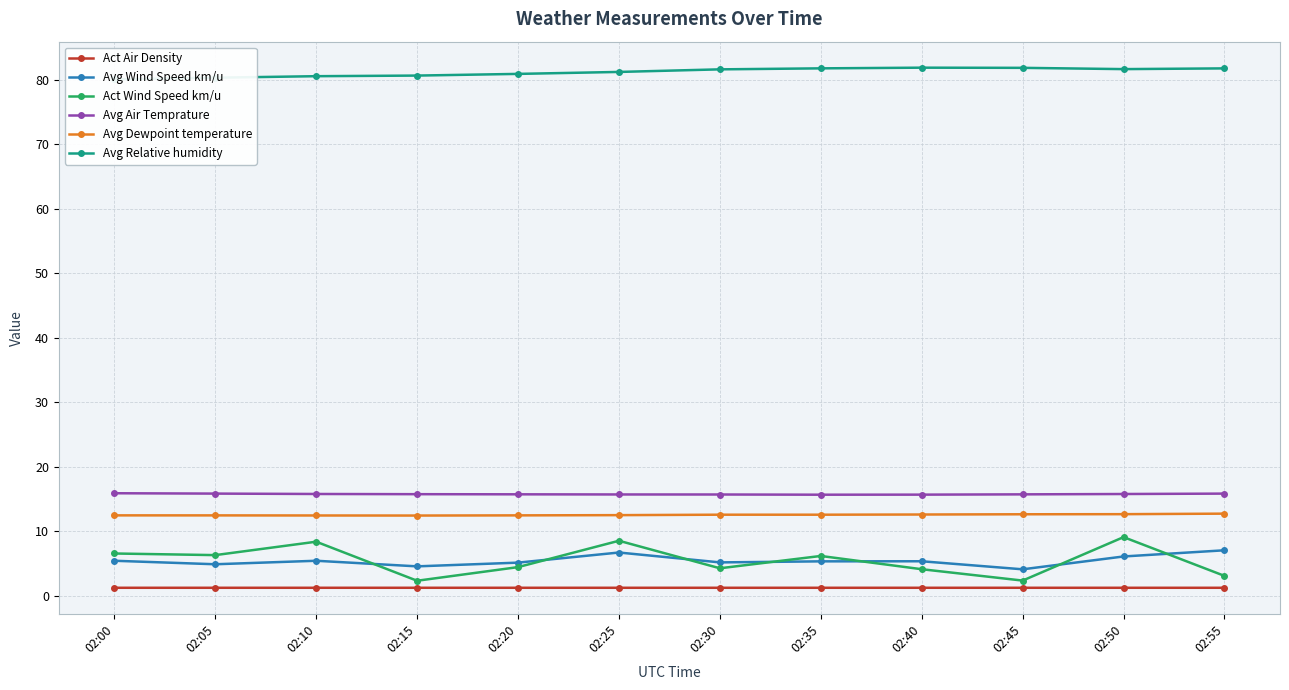

What is the sum of all Avg Relative humidity values?

974.6